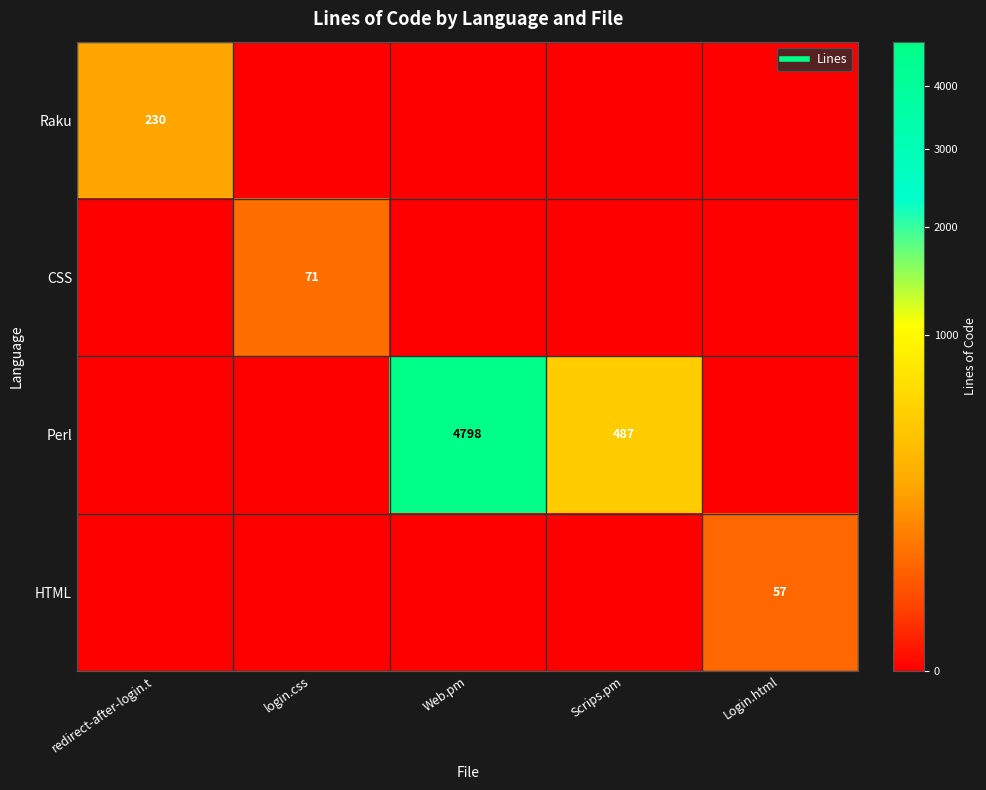

Which series changed the most between Scrips.pm and Login.html?

Perl